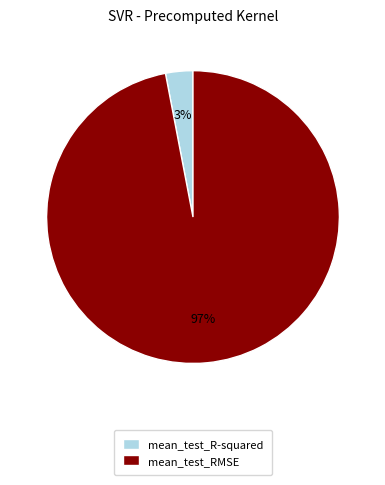

Is the sum of mean_test_RMSE and mean_test_R-squared greater than half?

Yes